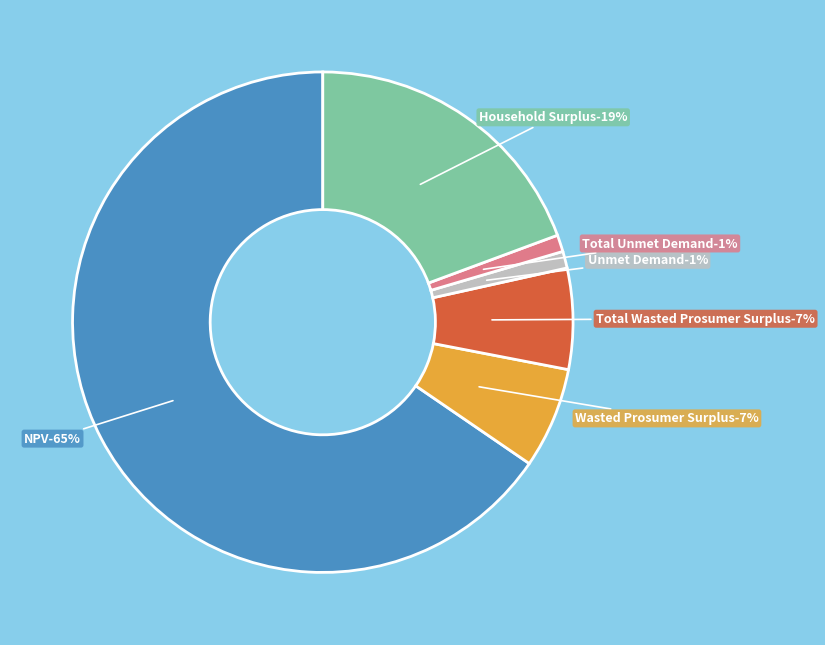

To the nearest percent, what is the combined percentage of Household Surplus and Total Wasted Prosumer Surplus?

26%